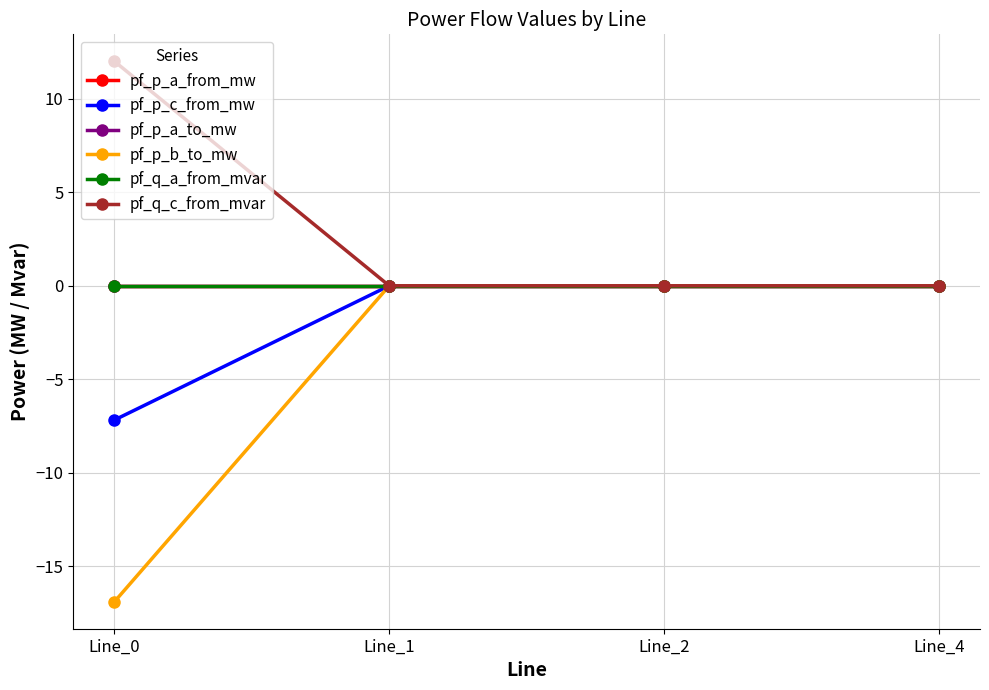

How many lines are shown in the chart?

6